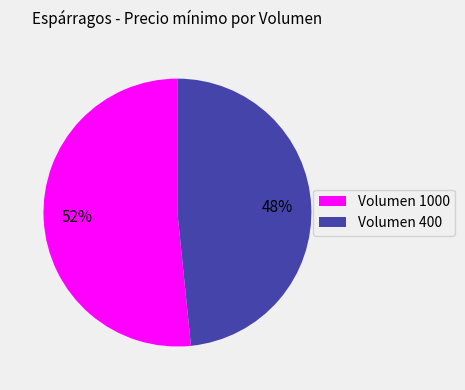

Which slice represents more than half of the pie?

Volumen 1000